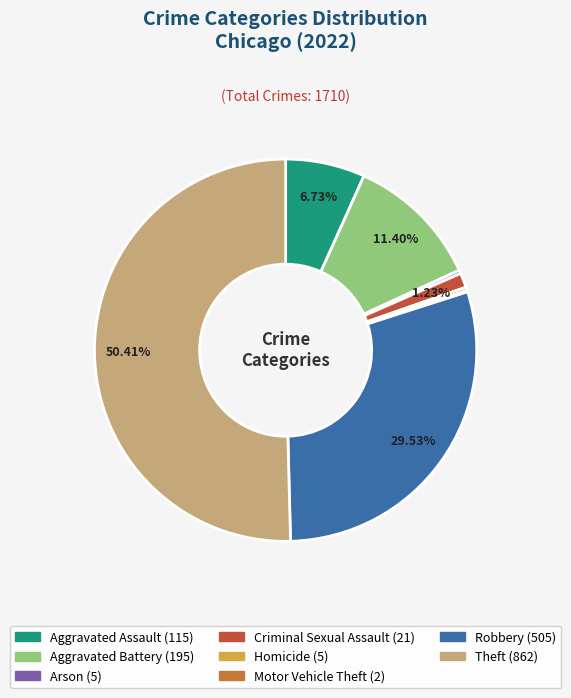

How much of the chart is everything except Homicide?

99.7%